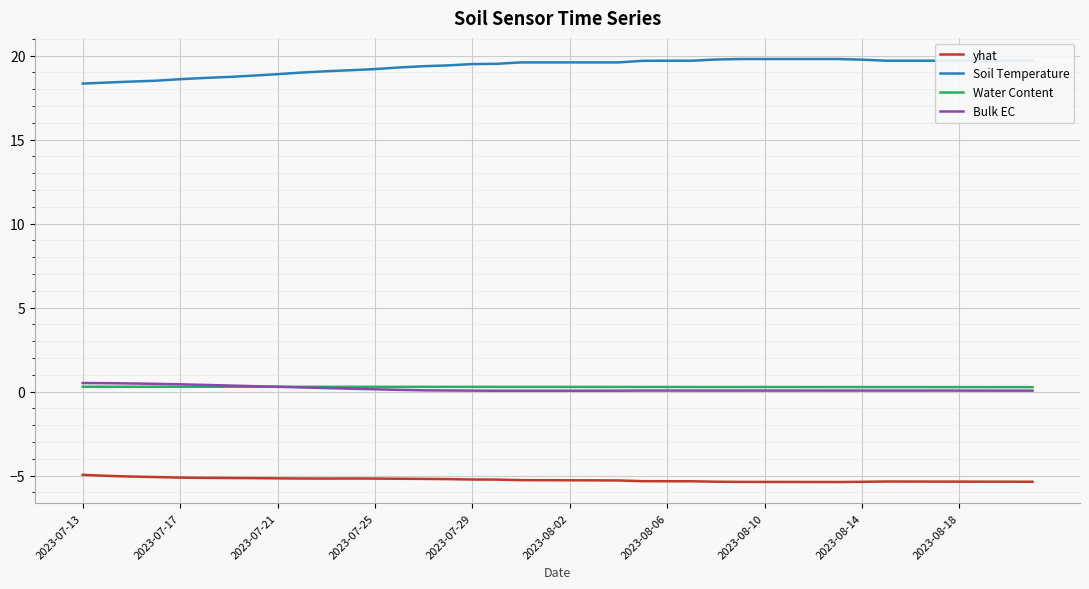

Which series has the largest total across all categories?

Soil Temperature